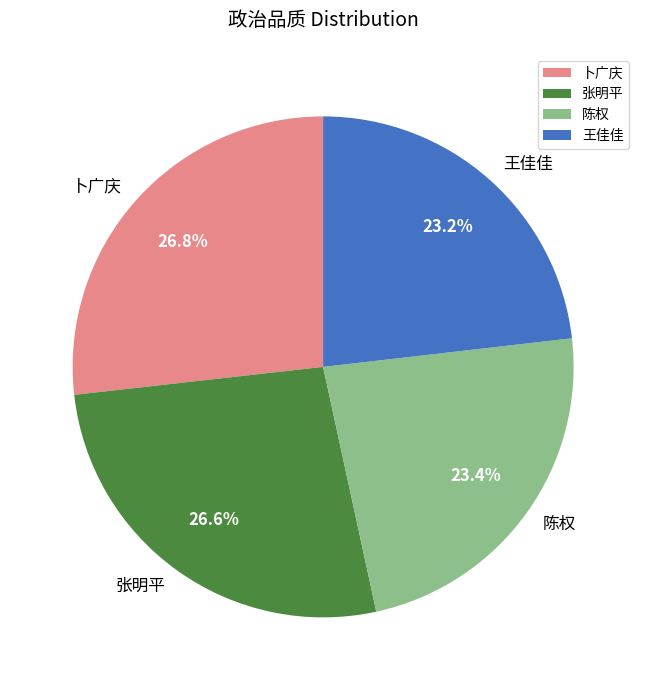

The 陈权 slice represents 35% of the pie. True or false?

False